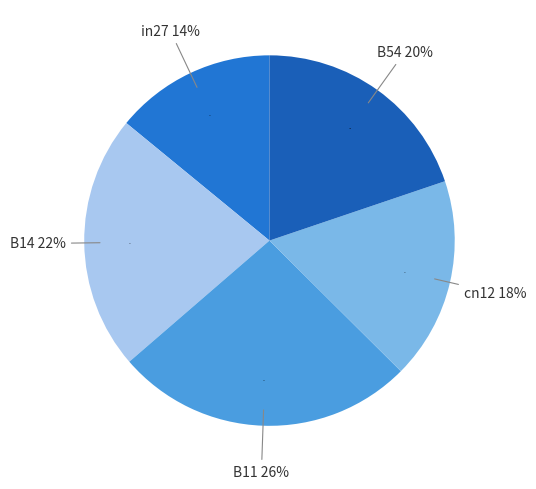

To the nearest percent, what percentage of the pie is in27?

14%